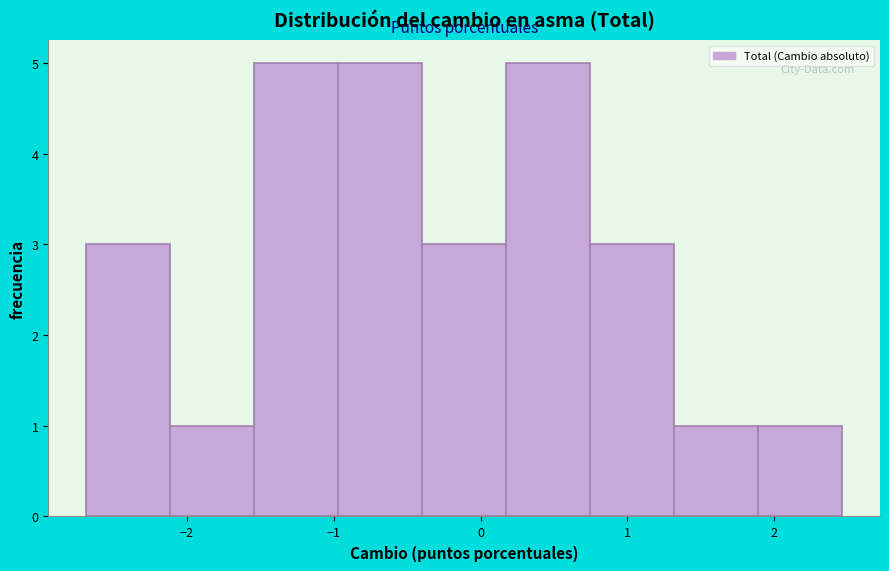

How tall is the bar that spans -2.1 to -1.5 on the x-axis? Neither the bar edges nor the heights are printed on the chart, so give them approximately, as read against the axes.

1